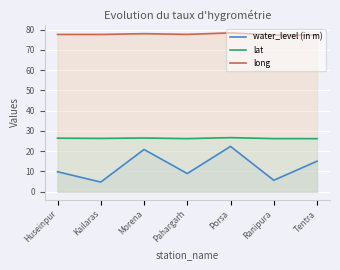

True or false: long and lat cross at least once.

False